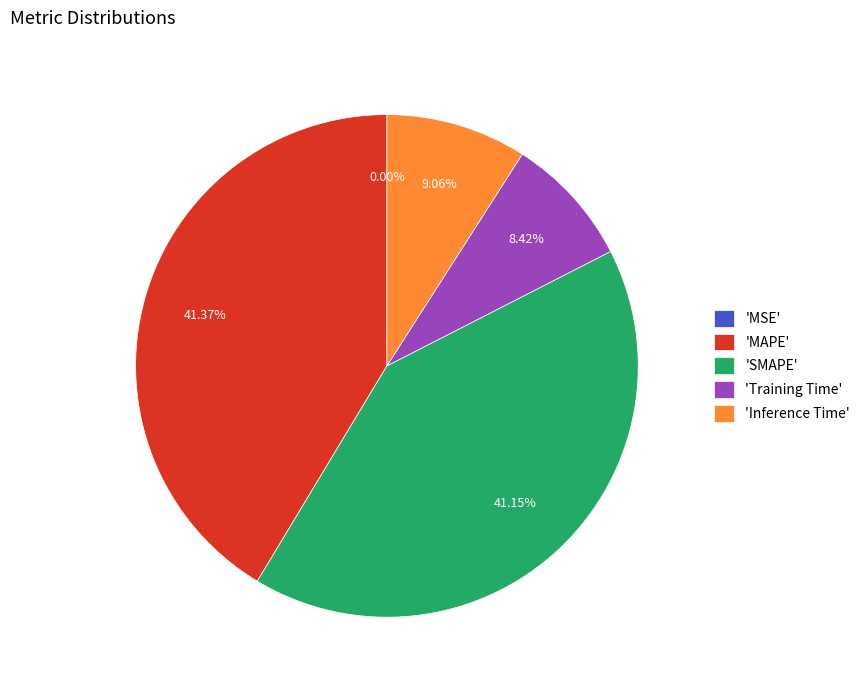

Is 'MAPE' the majority of the pie?

No